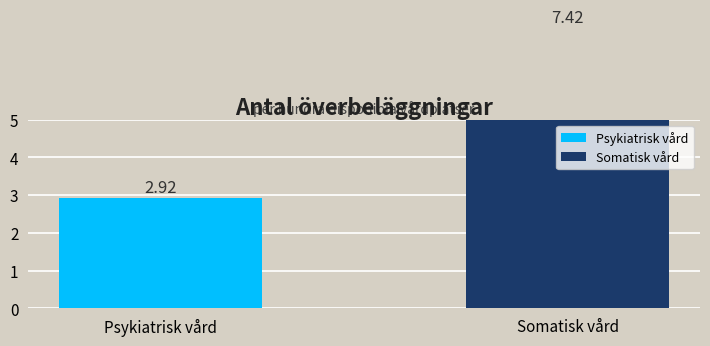

The V51_values series shows 2.5 at 24. True or false?

False